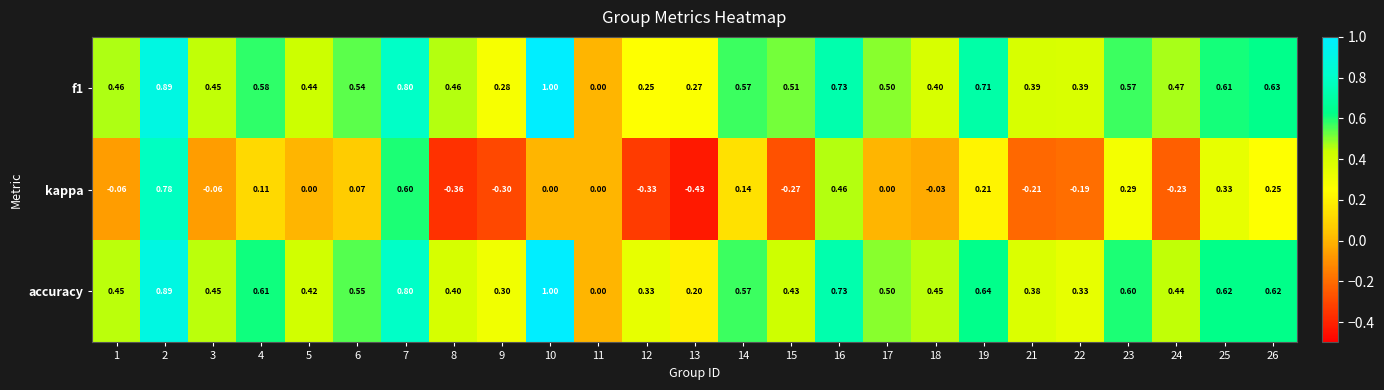

Which series has the largest range (max minus min)?

kappa